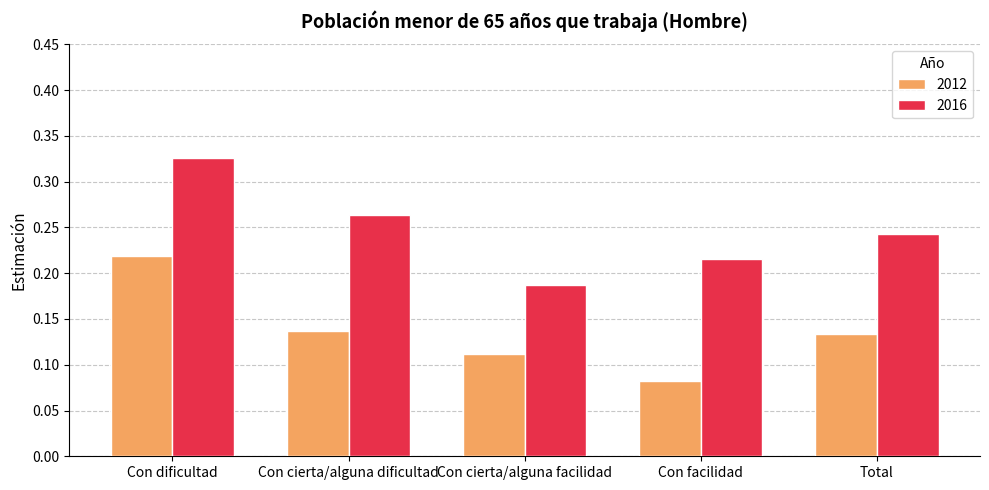

List the series in order of their overall mean, highest first.

2016, 2012